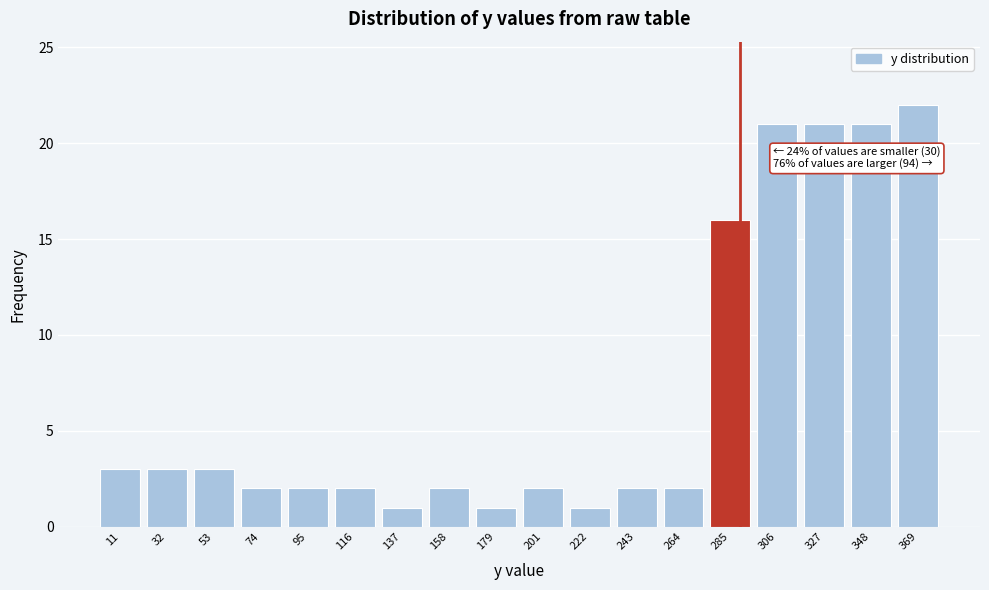

Which range on the x-axis has the tallest bar?

360 to 380